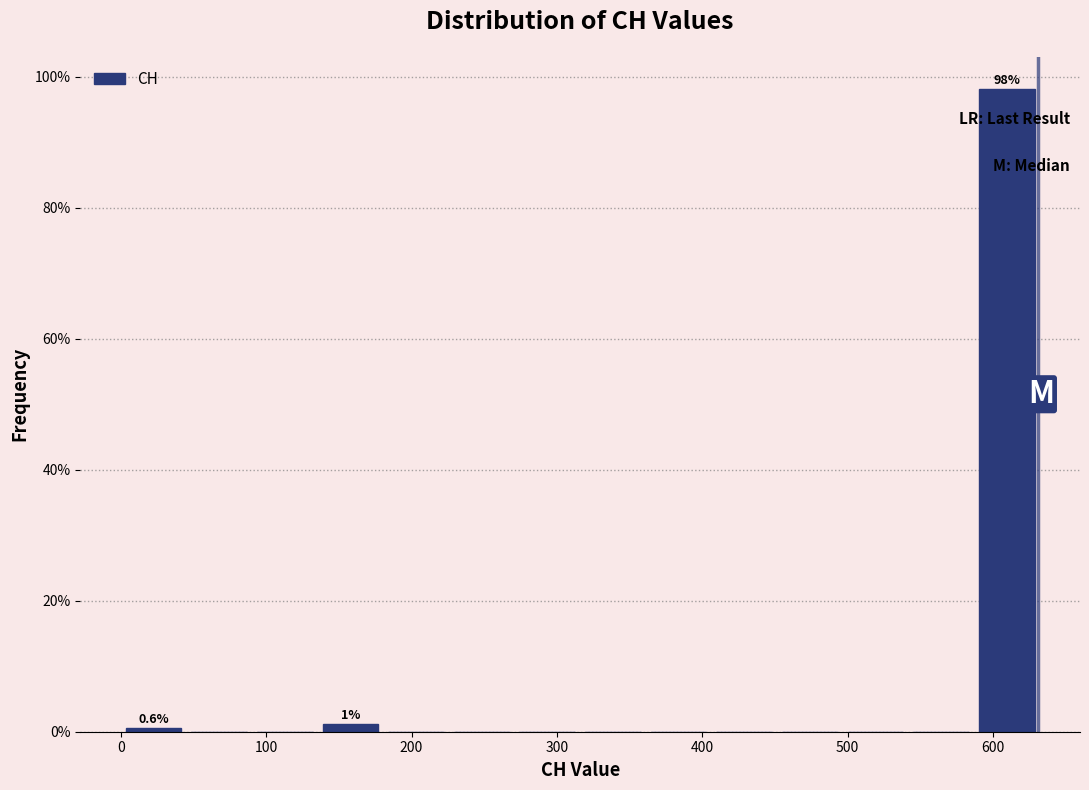

Over which range of the x-axis is the bar tallest?

590 to 630